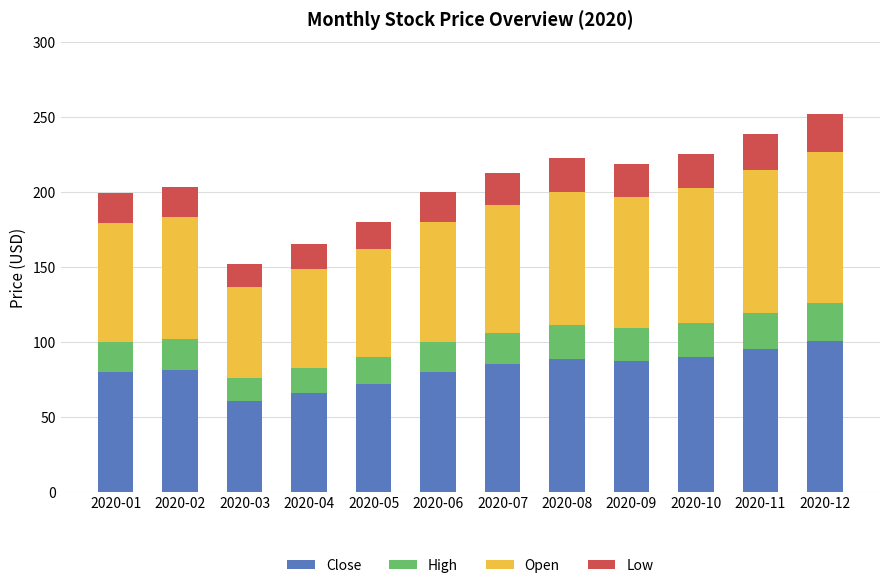

What is the minimum value for Close?

60.7